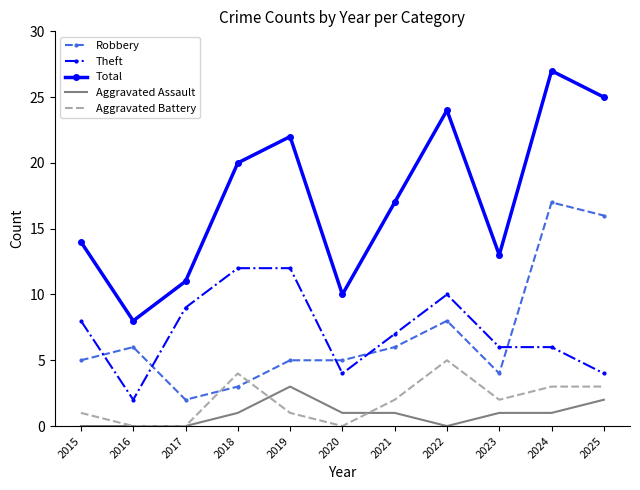

Is the value of Theft at 2017 greater than the value of Total at 2025?

No